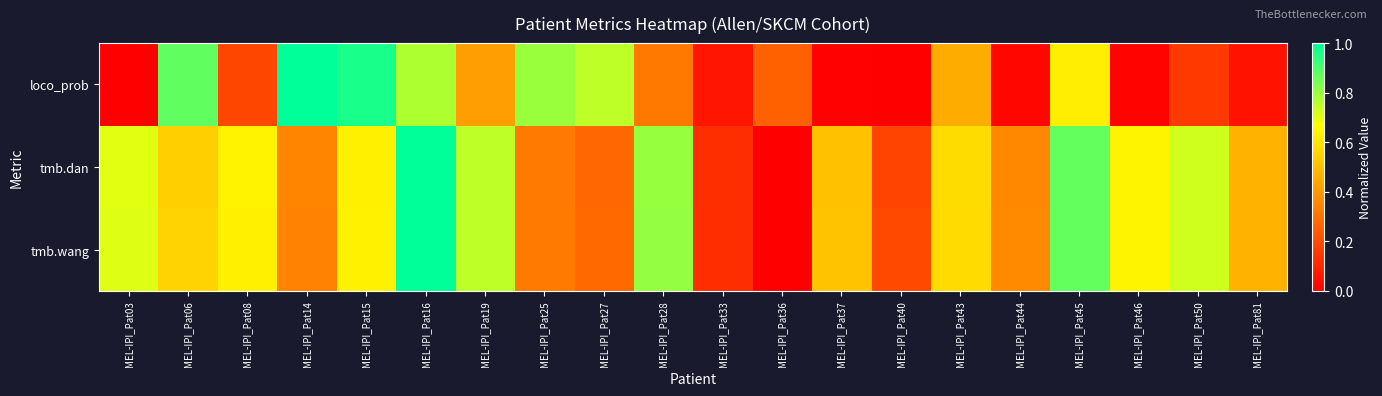

At which category is the sum across all series the highest?

MEL-IPI_Pat16